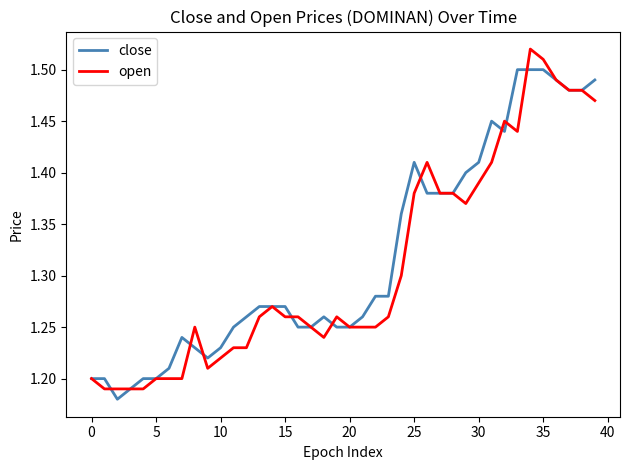

True or false: open has a value of 1.9 at 5.

False